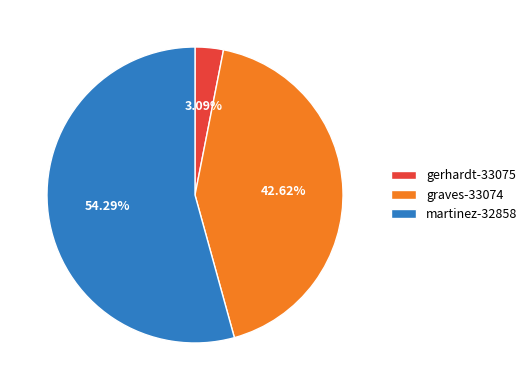

Does martinez-32858 account for over 50% of the chart?

Yes